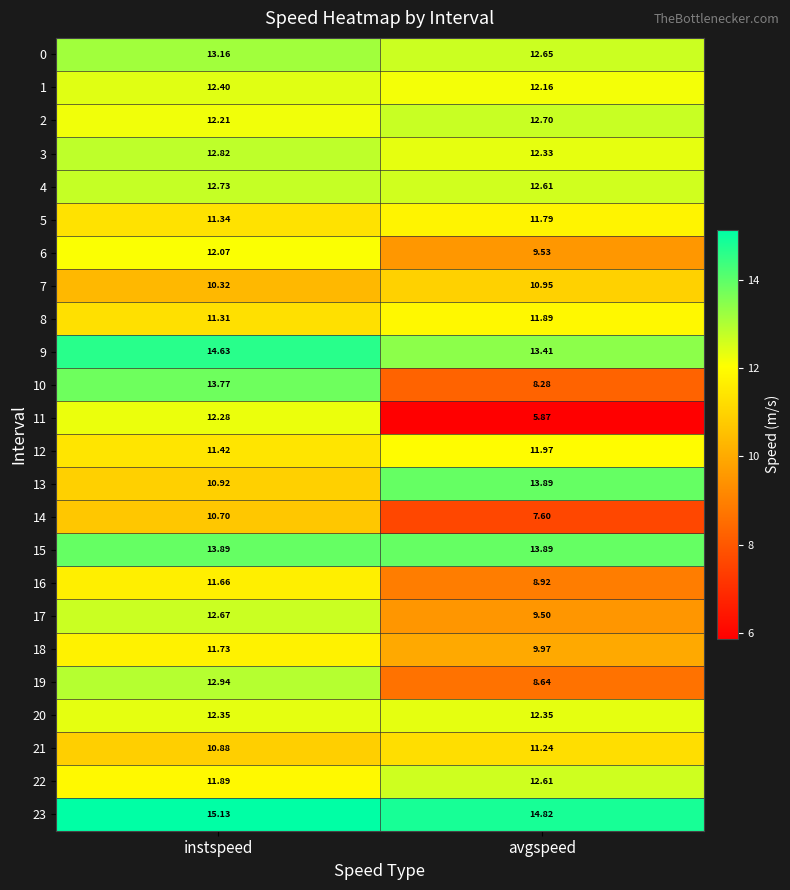

At which category is the sum across all series the highest?

instspeed